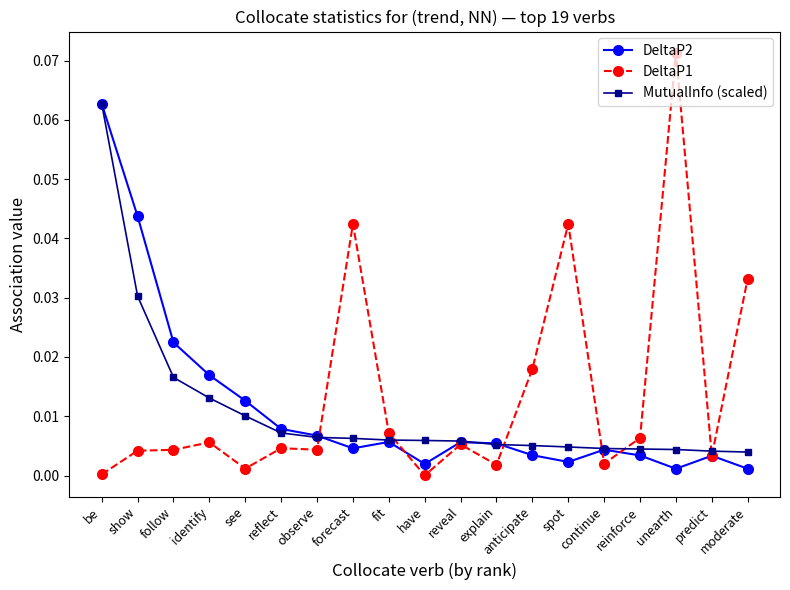

Is it true that DeltaP2 equals 0.0 at have?

True